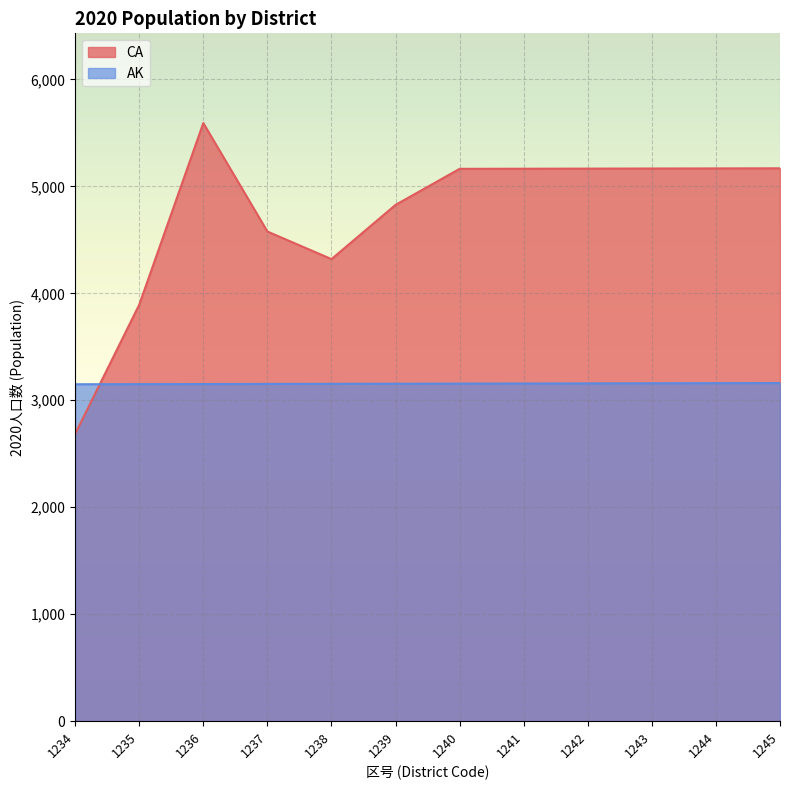

Rank the series by their maximum value, from highest to lowest.

CA, AK